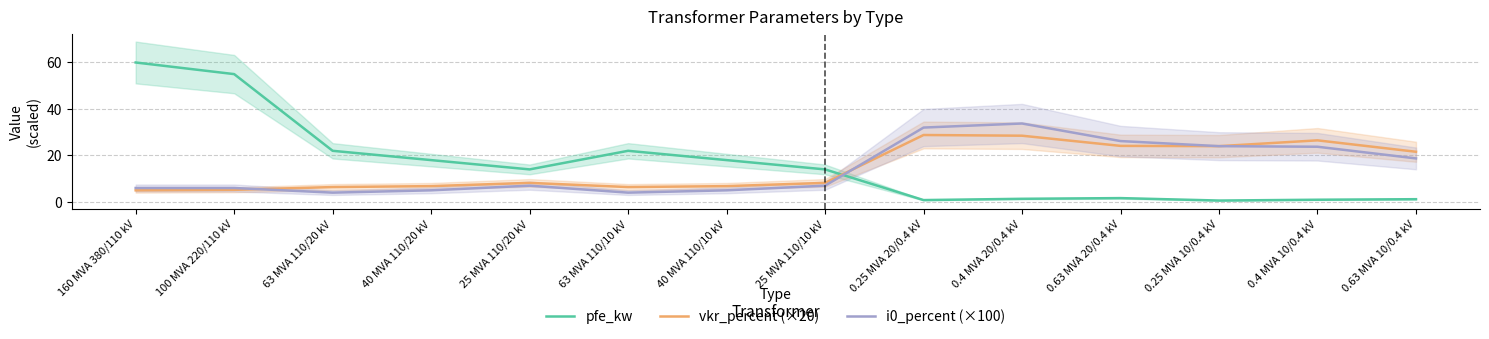

How many lines are shown in the chart?

3